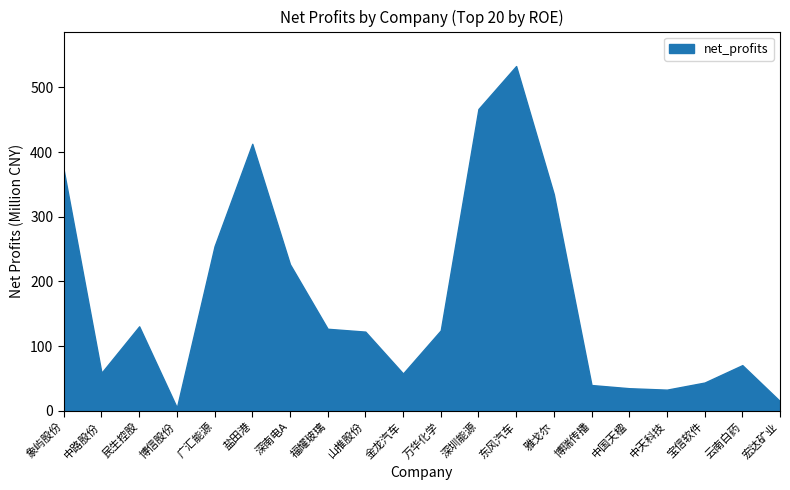

What position from the left is 深圳能源?

12